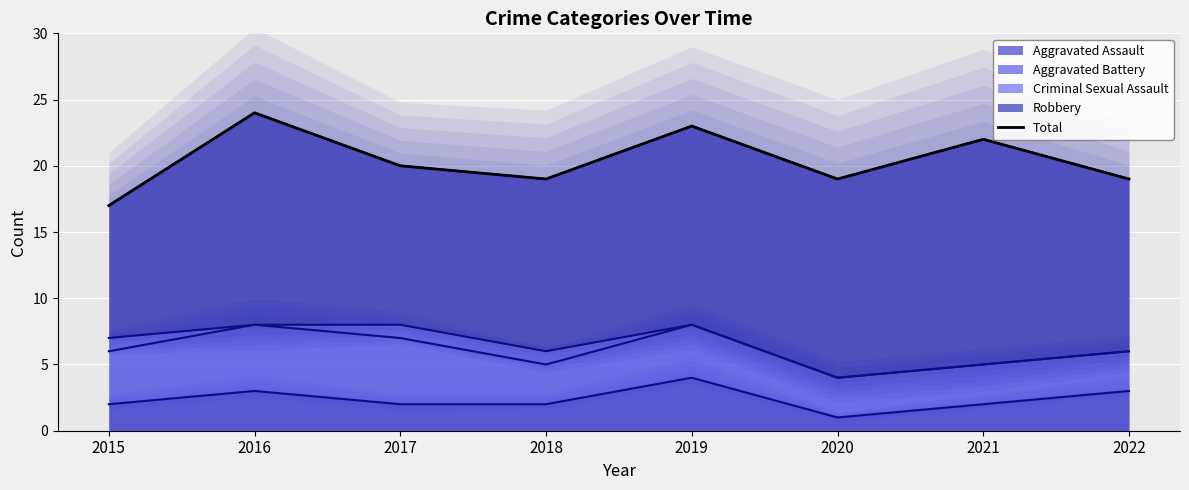

What is the value of the 8th point from the left?

19